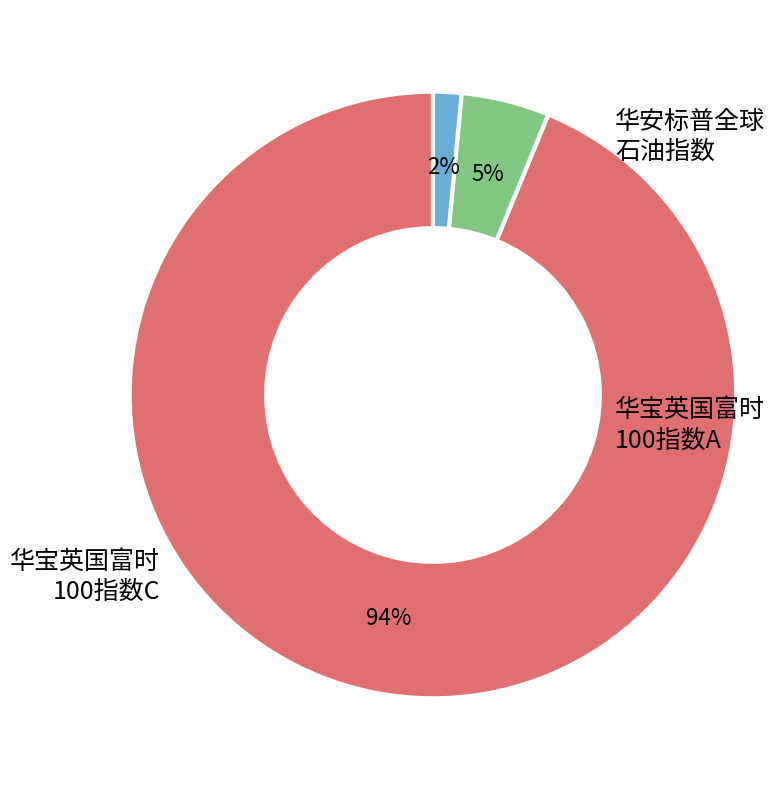

To the nearest percent, what is the average slice percentage?

33%